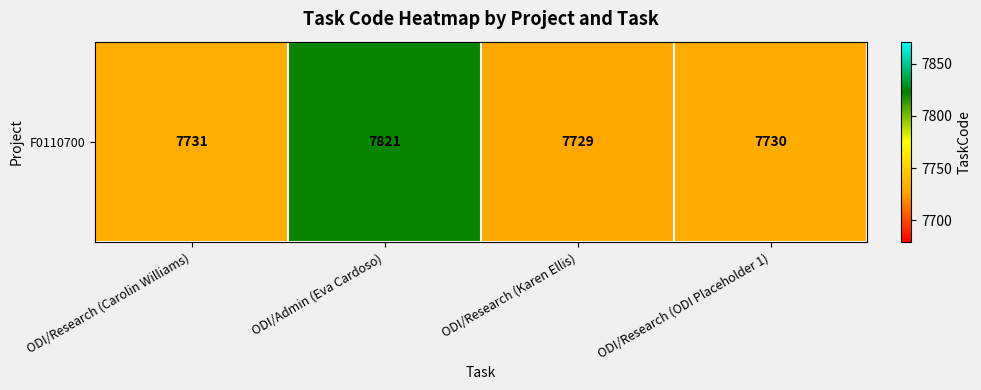

What is the difference between the second highest and second lowest values?

1